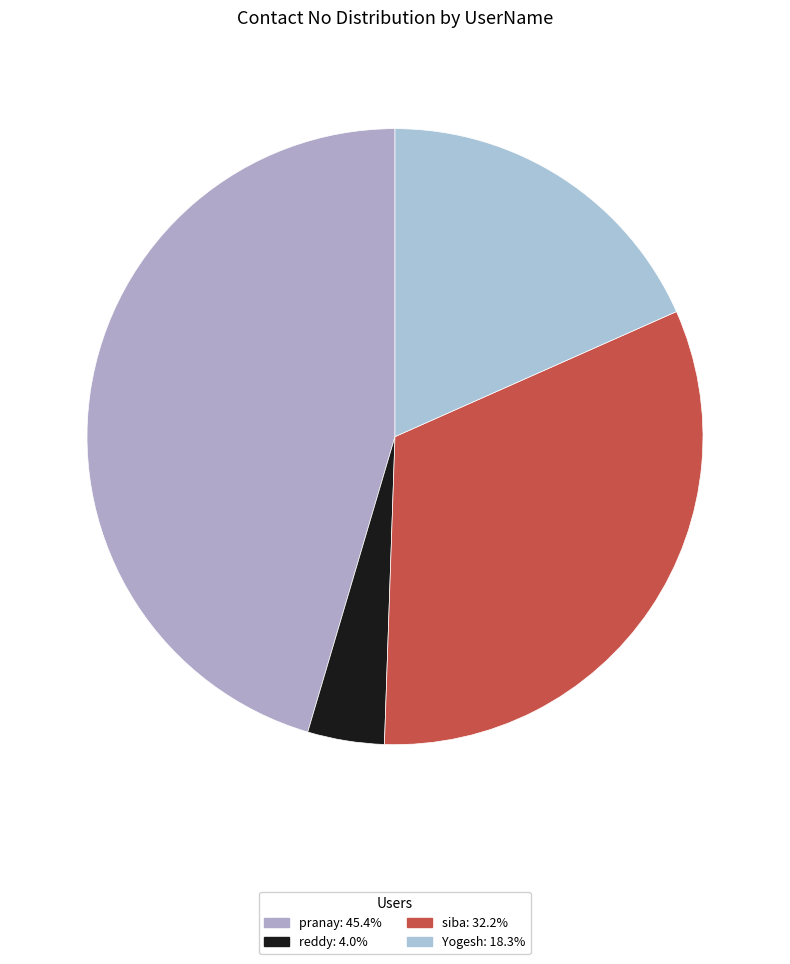

Which has a higher value, siba or pranay?

pranay